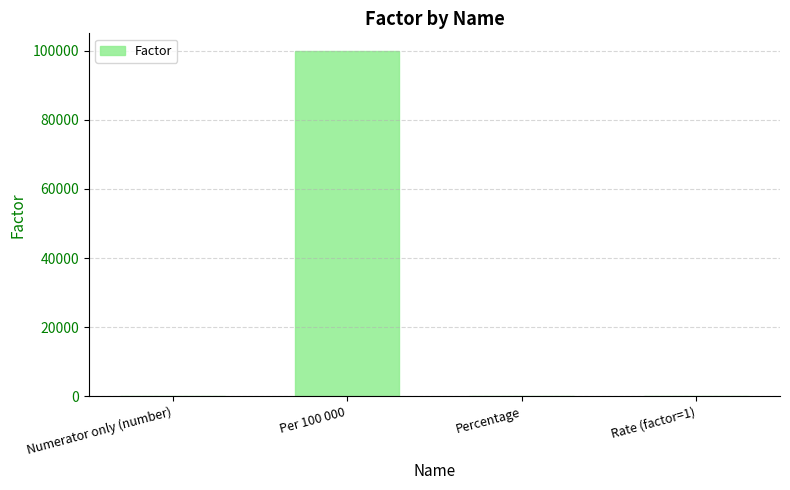

The chart shows a value of 149956 at Per 100 000. True or false?

False